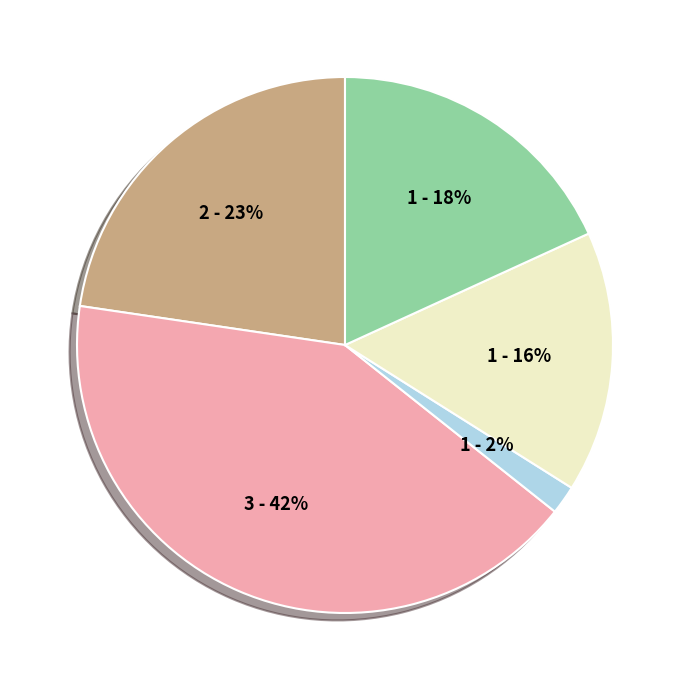

To the nearest percent, what is the difference between the largest and smallest slice percentages?

40%